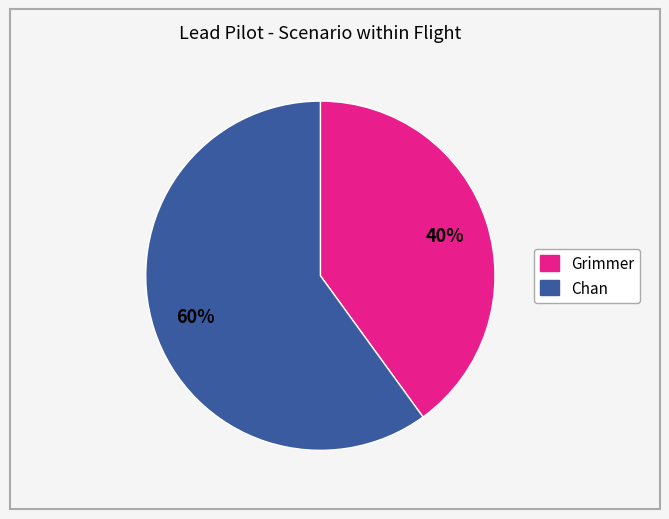

Is it true that Chan is 70% of the pie?

False